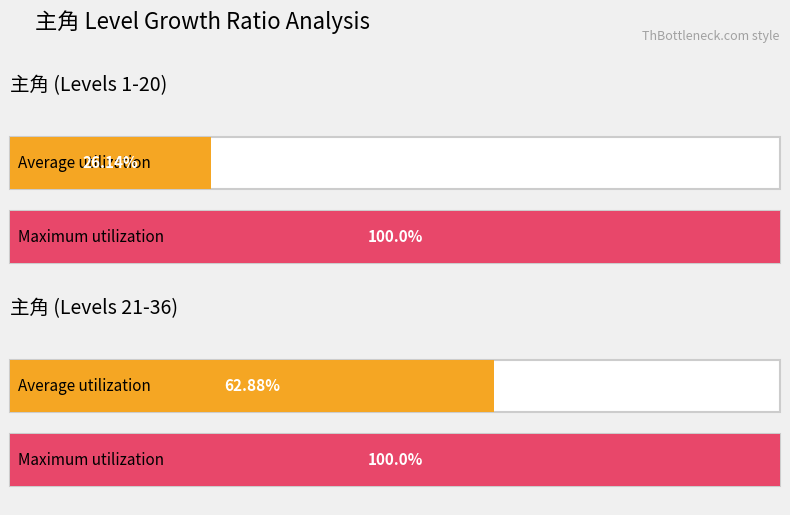

What are all the series names shown in the legend?

Average utilization, Maximum utilization